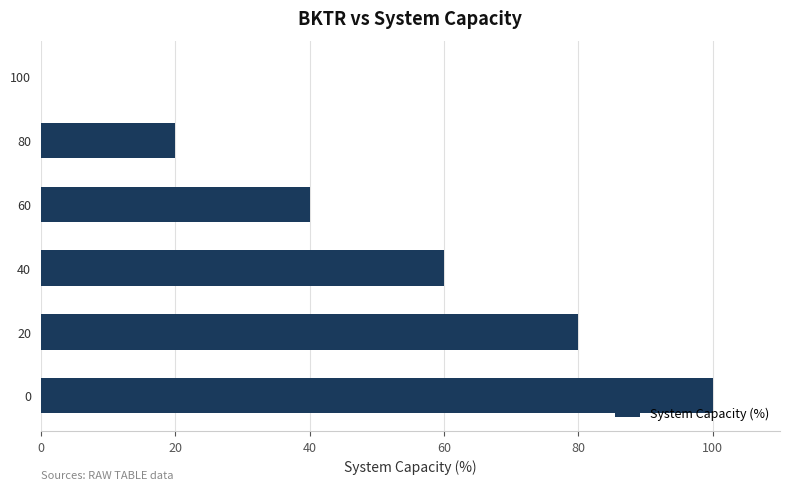

True or false: the data shows 100 at 0.

True